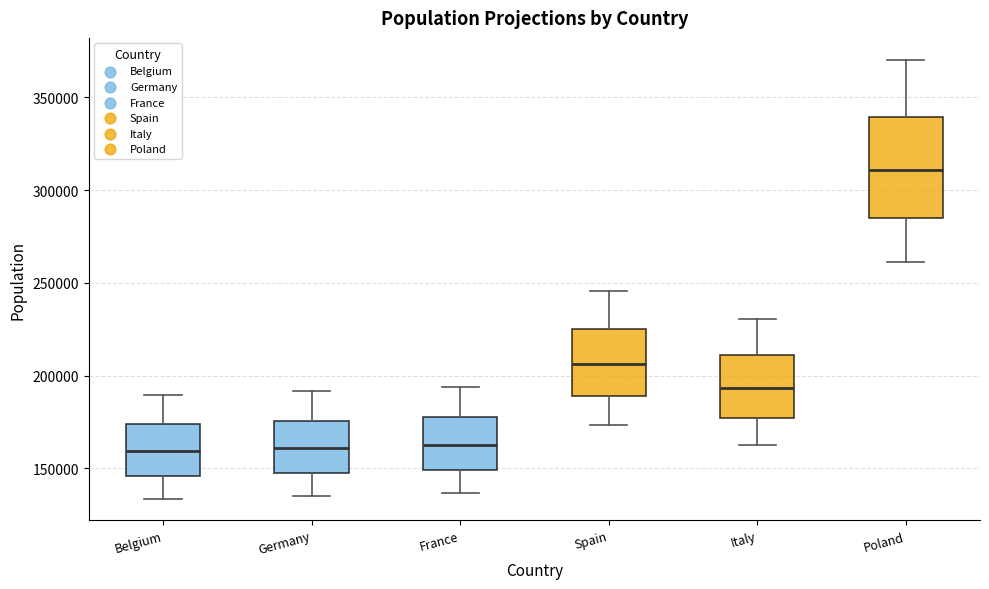

Reading left to right, transcribe this box plot: for each box, give where its median line is, the range the box spans, and where its two whiskers end, as read against the y-axis. The values are not printed on the chart, so give them approximately, as read against the axis.

Belgium: median 160000, box 145000 to 175000, whiskers 135000 to 190000
Germany: median 160000, box 150000 to 175000, whiskers 135000 to 190000
France: median 165000, box 150000 to 180000, whiskers 135000 to 195000
Spain: median 205000, box 190000 to 225000, whiskers 175000 to 245000
Italy: median 195000, box 175000 to 210000, whiskers 165000 to 230000
Poland: median 310000, box 285000 to 340000, whiskers 260000 to 370000